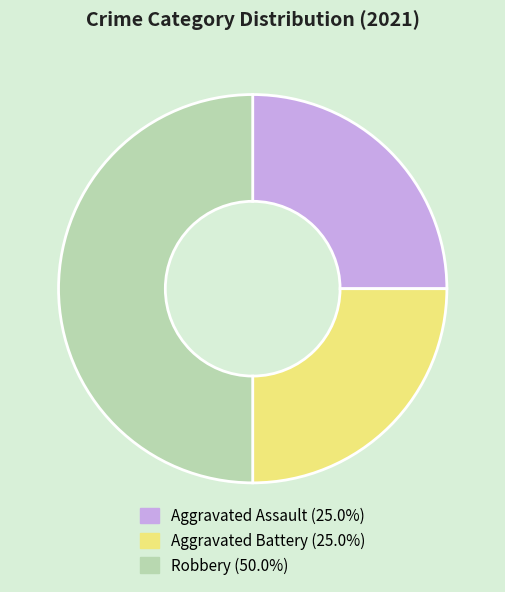

Is it true that Aggravated Assault is 34% of the pie?

False